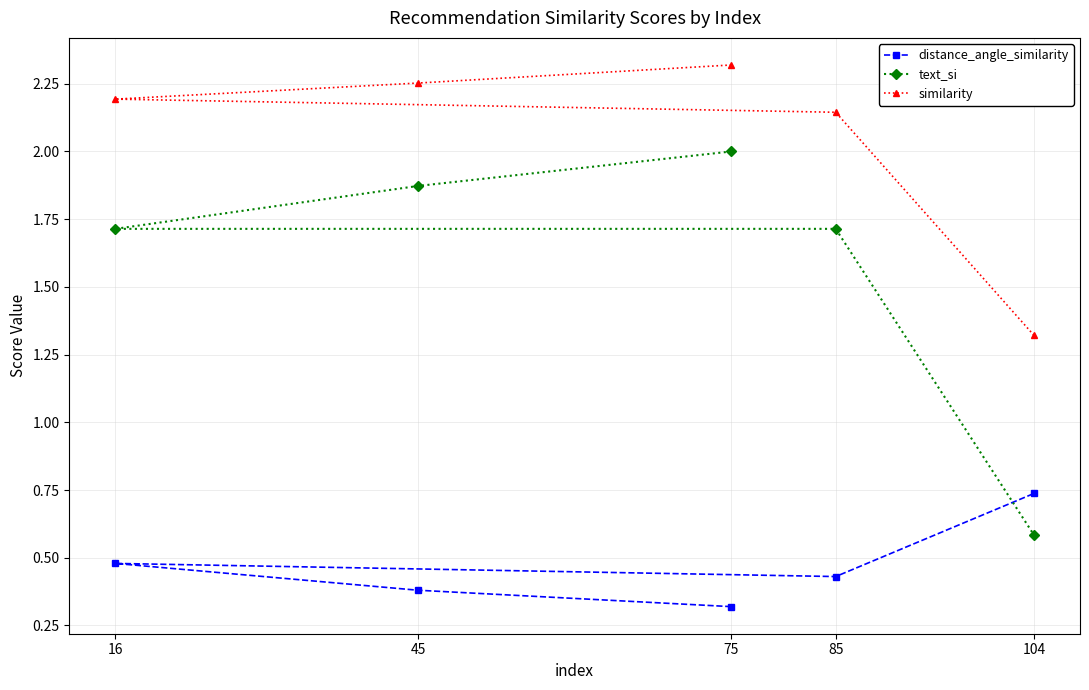

Between 75 and 85, which series saw the biggest shift?

text_si